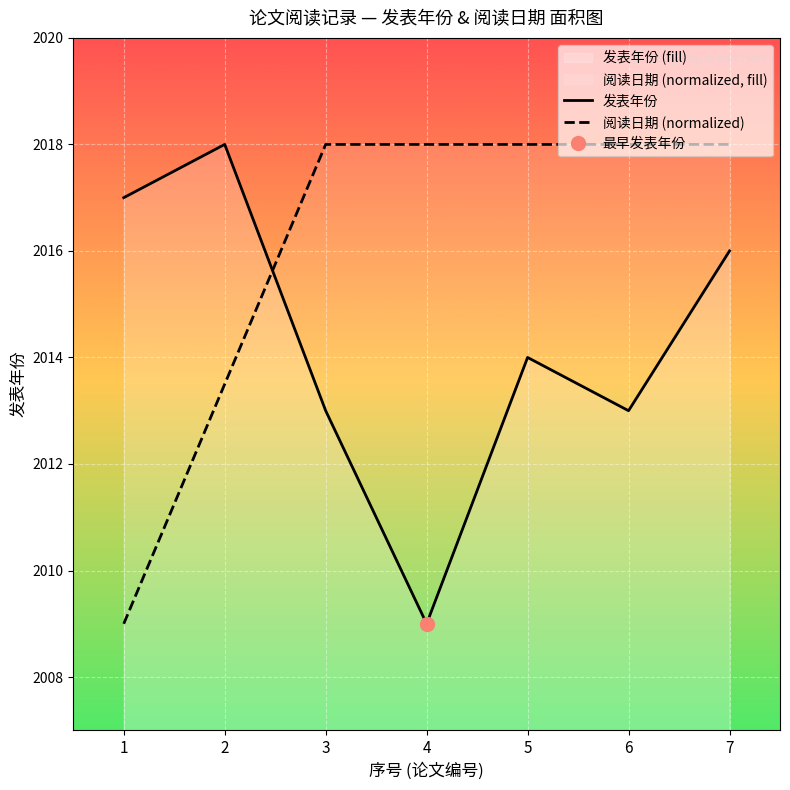

Which category has the highest value across all series?

2